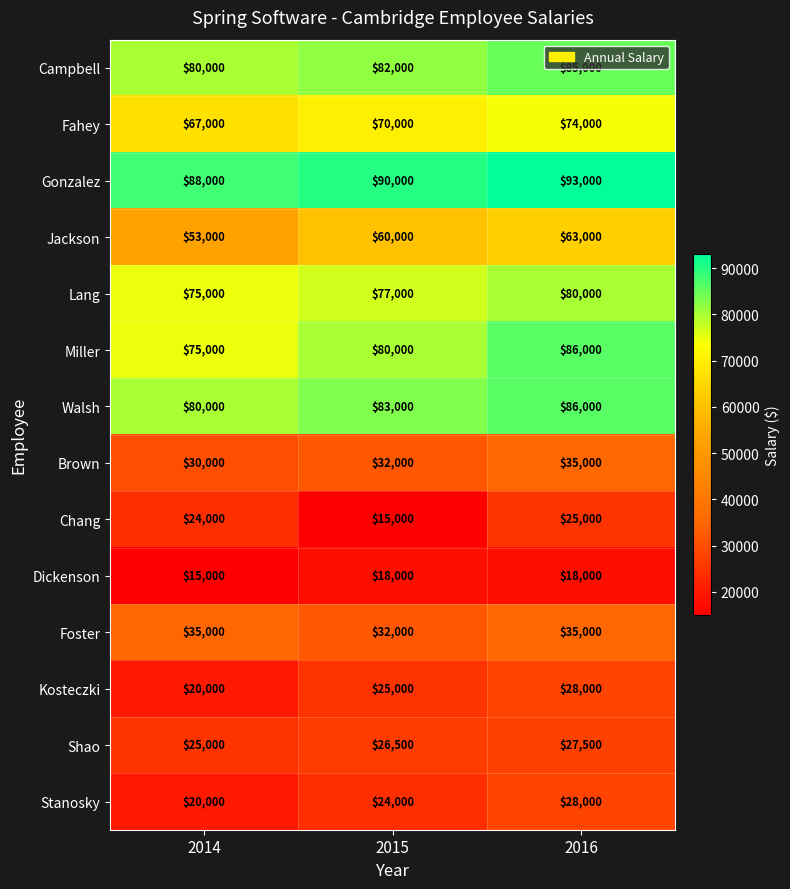

How many Jackson values are between 53000 and 63000?

3